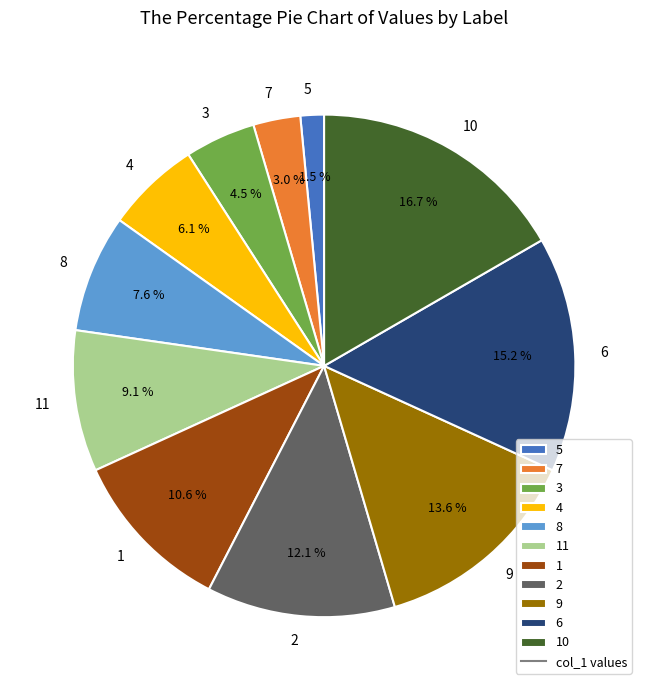

Is it true that 7 is 3% of the pie?

True